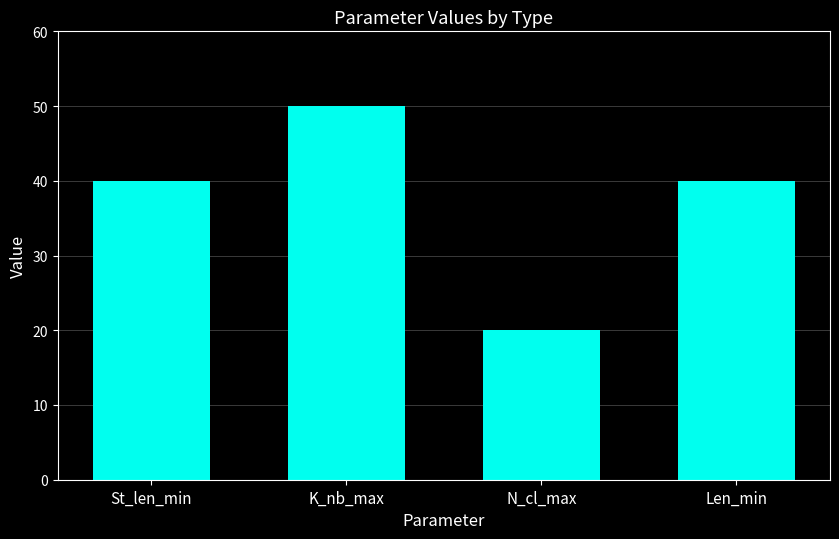

What is the difference between the maximum and second lowest values?

10